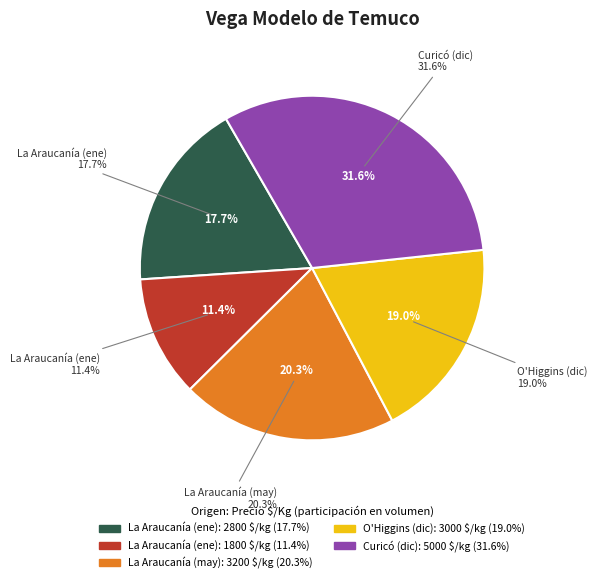

To the nearest percent, what is the average slice percentage?

20%